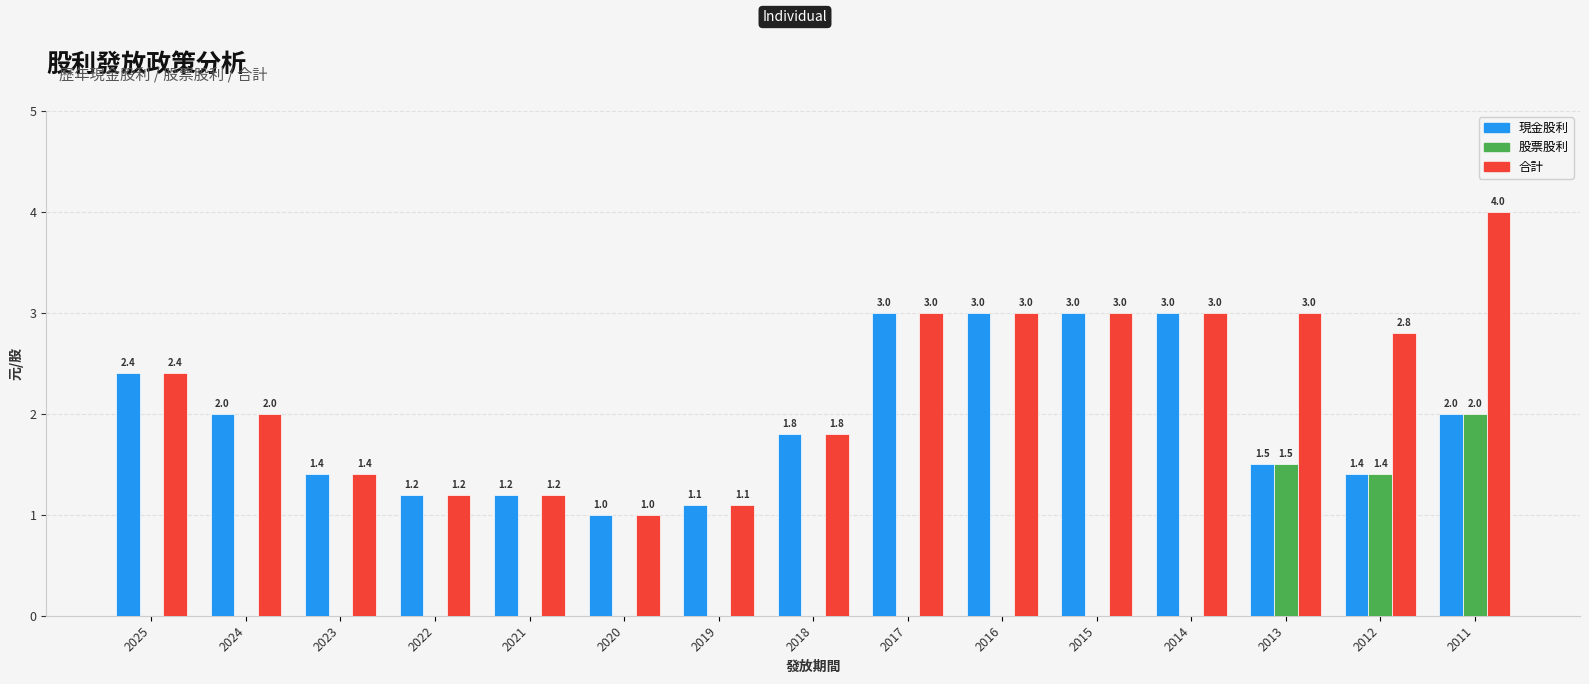

Are the bars horizontal?

No